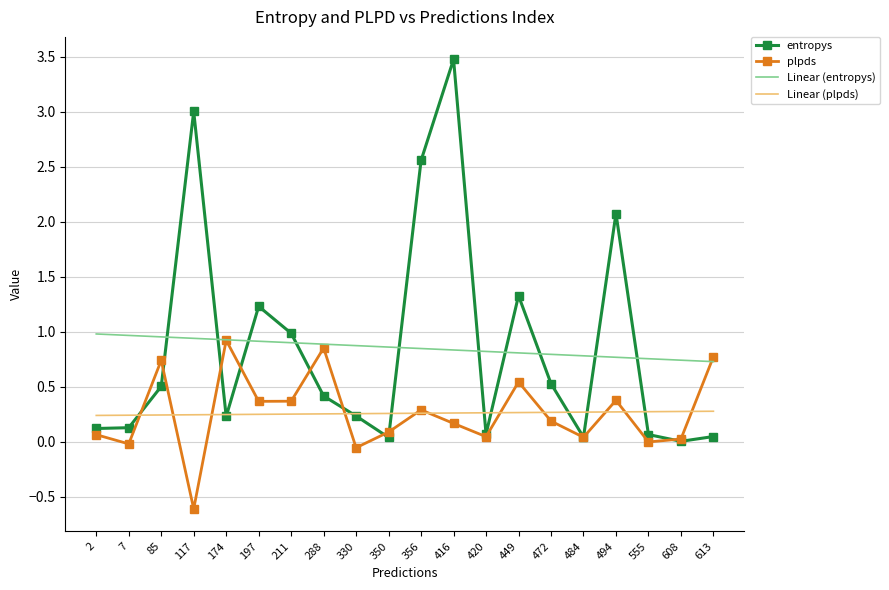

At which category is the sum across all series the highest?

416